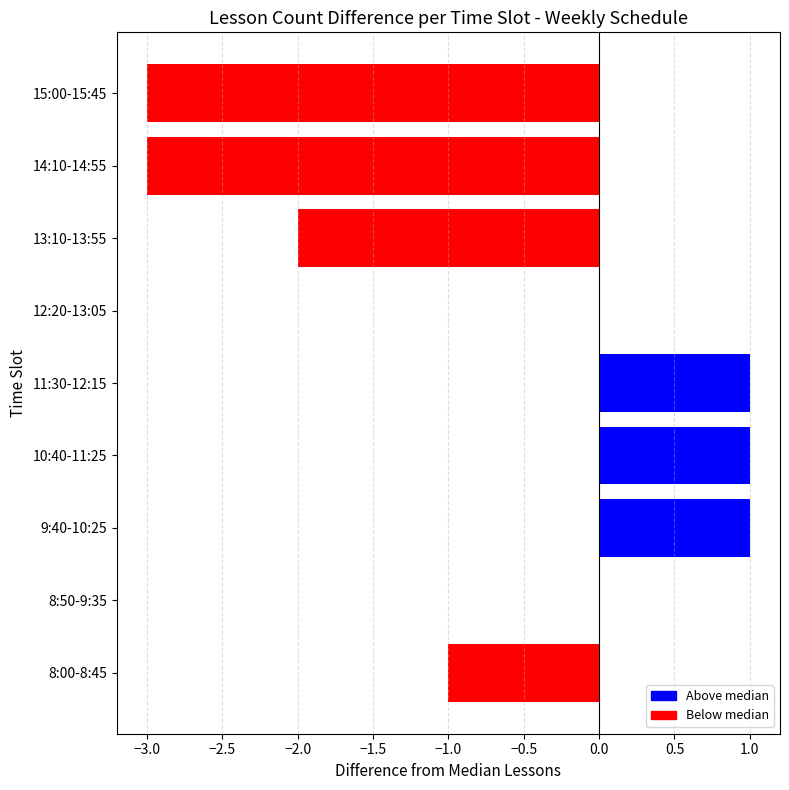

What is the change in value from 10:40-11:25 to 15:00-15:45?

-4